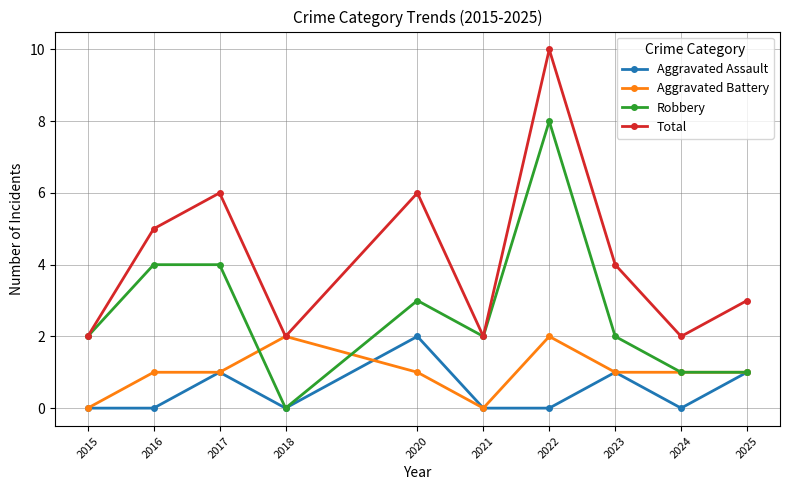

Is it true that Aggravated Assault equals 1 at 2025?

True